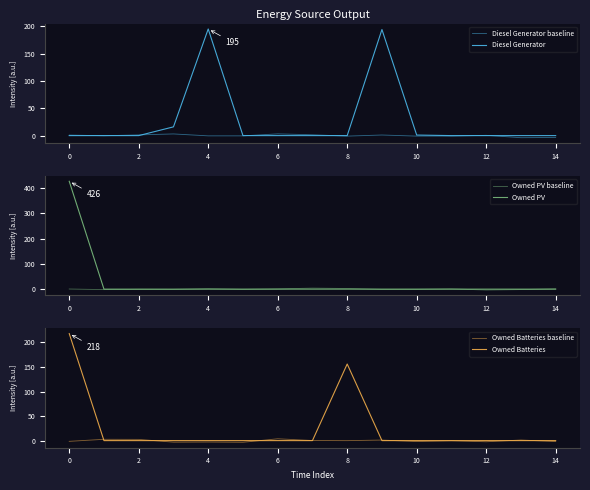

Which series has the largest total across all categories?

Owned PV